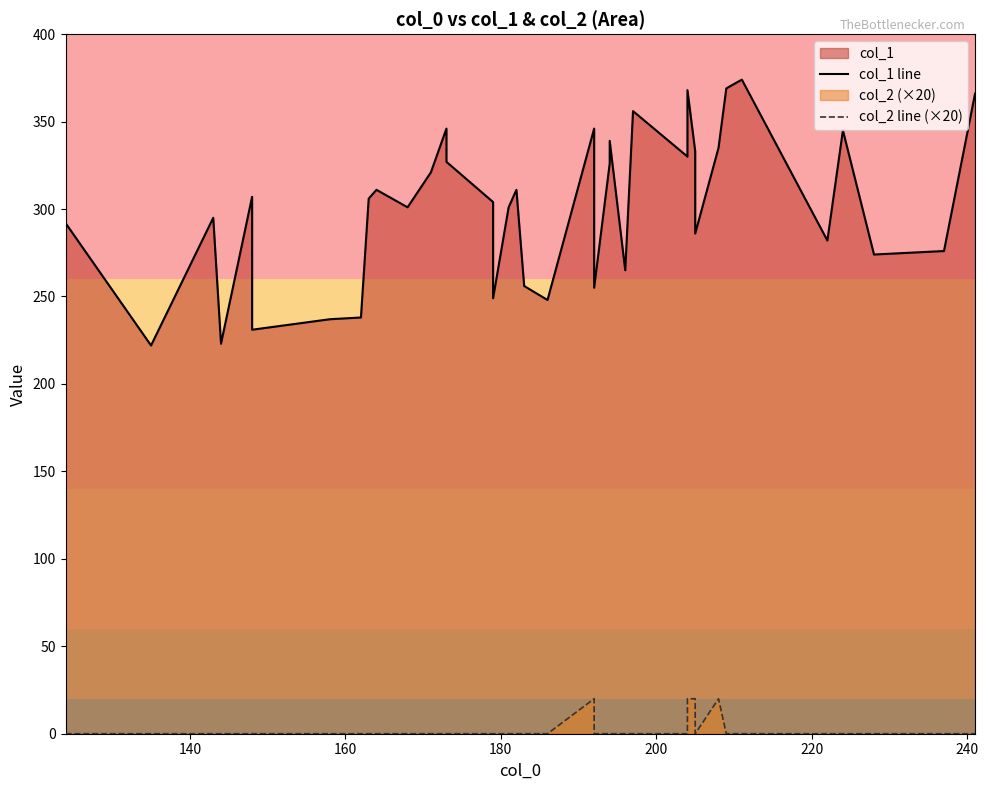

What is the average value of the col_1 line series?

302